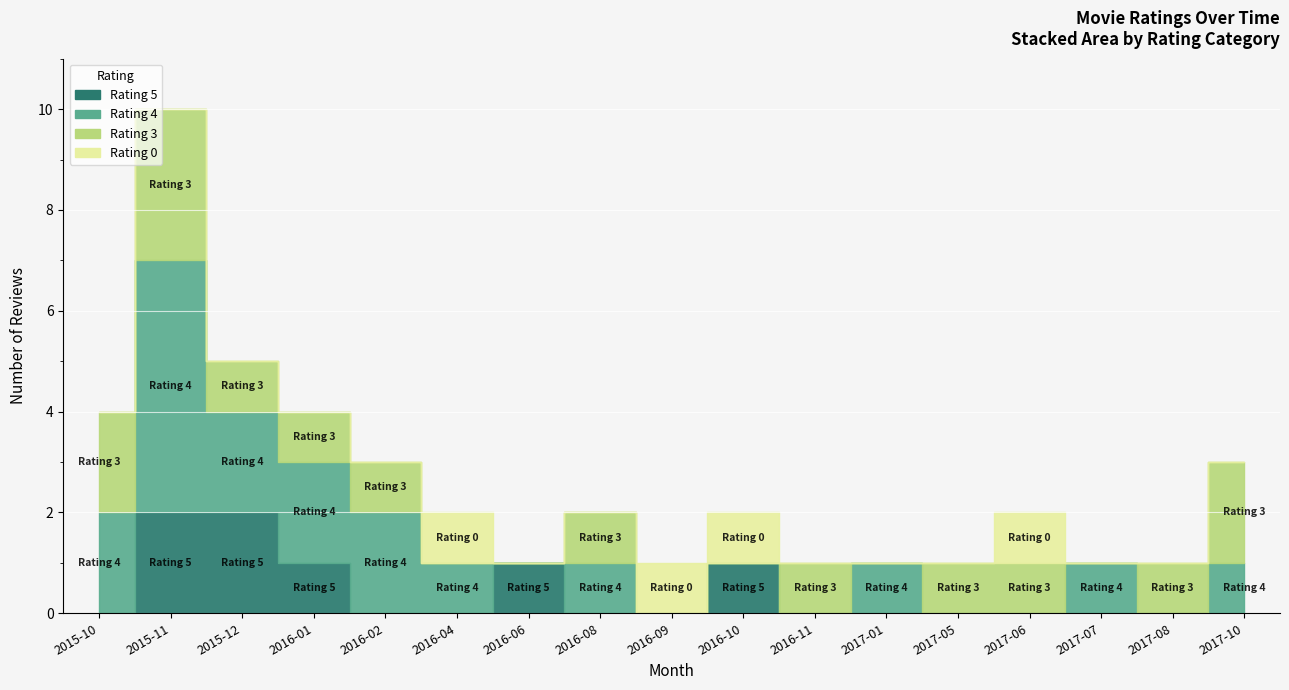

Where is the first local maximum for Rating 5?

2016-06